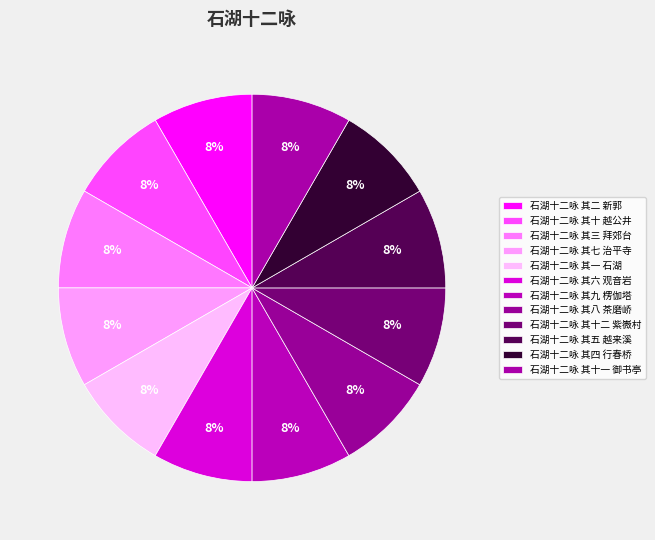

Which slice is the largest?

石湖十二咏 其十二 紫嶶村